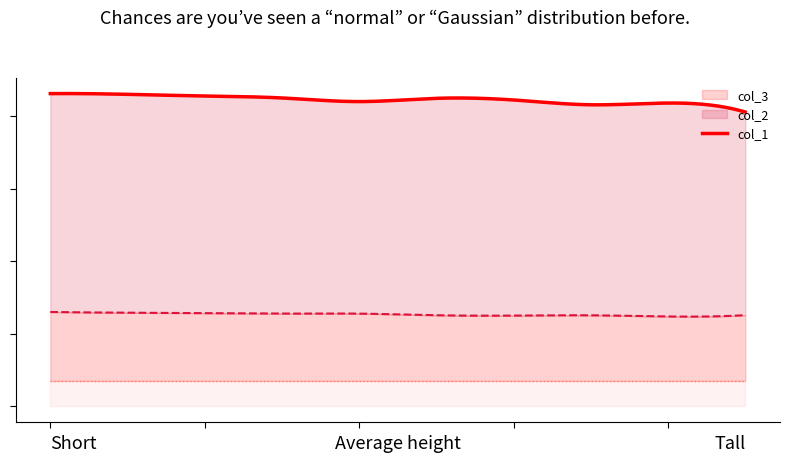

What is the value of the col_1 point at the 5th from the left?

429